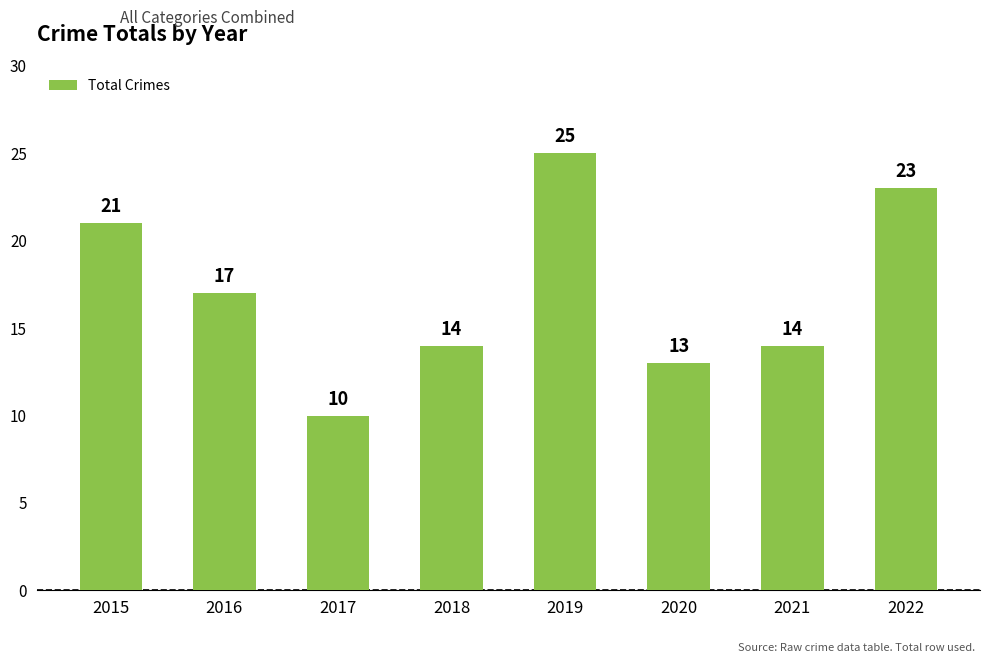

Approximately how many times larger is the value at 2015 compared to 2018?

1.5